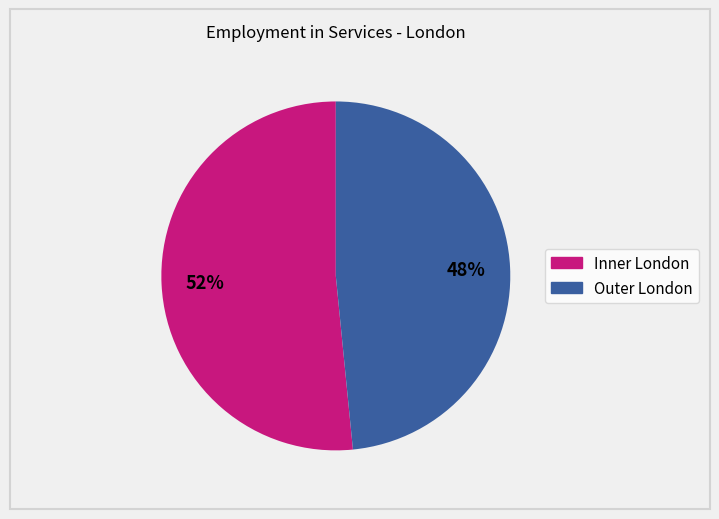

To the nearest percent, what portion does Outer London represent?

48%